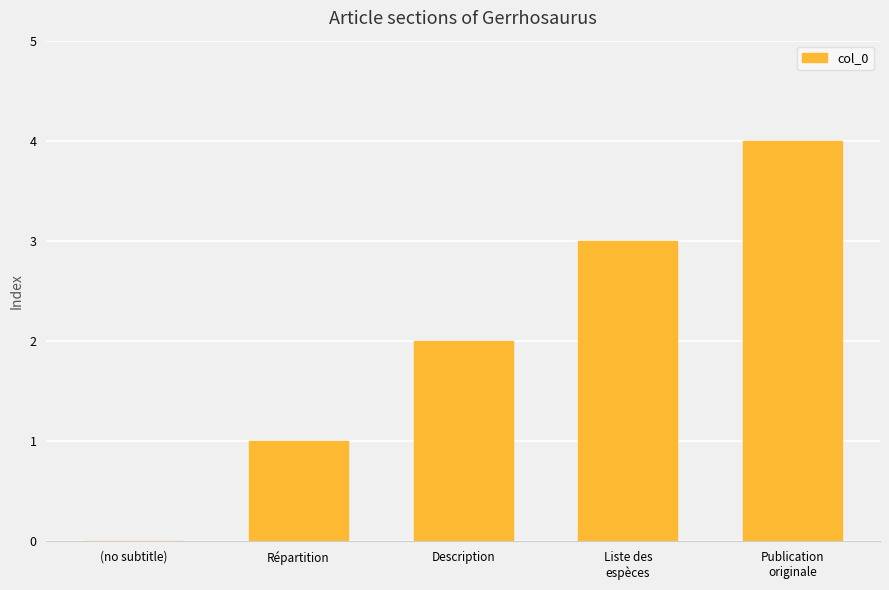

Is it true that the value at Répartition is 0?

False